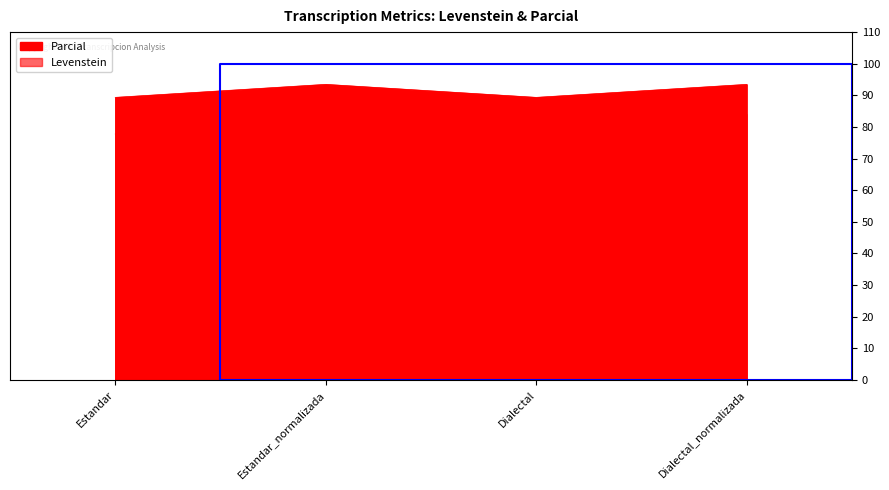

The Levenstein series shows 132.5 at Estandar_normalizada. True or false?

False